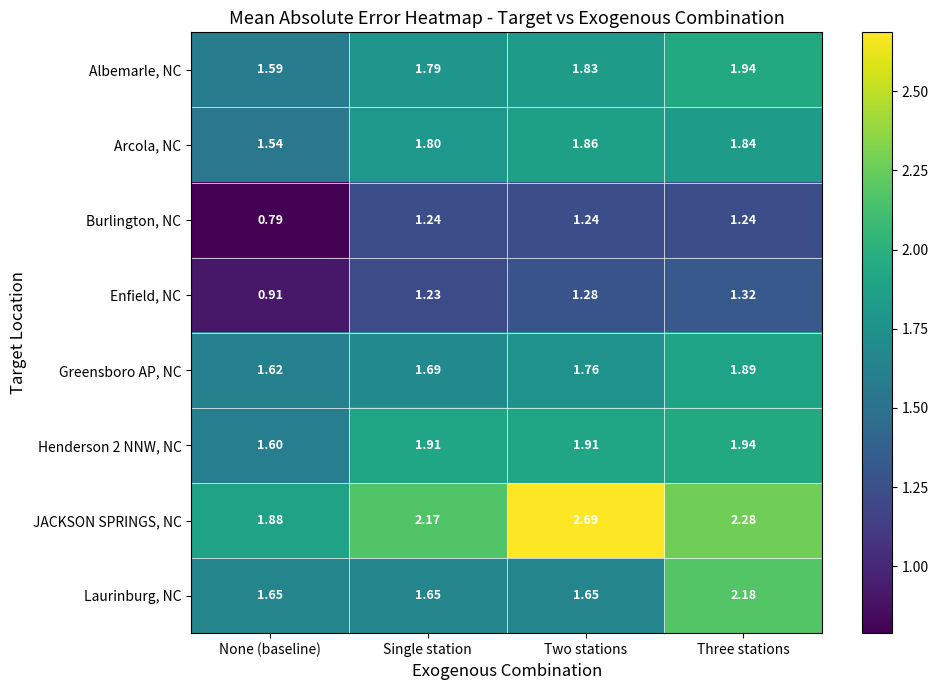

Where does the Burlington, NC series first go above 1?

Single station